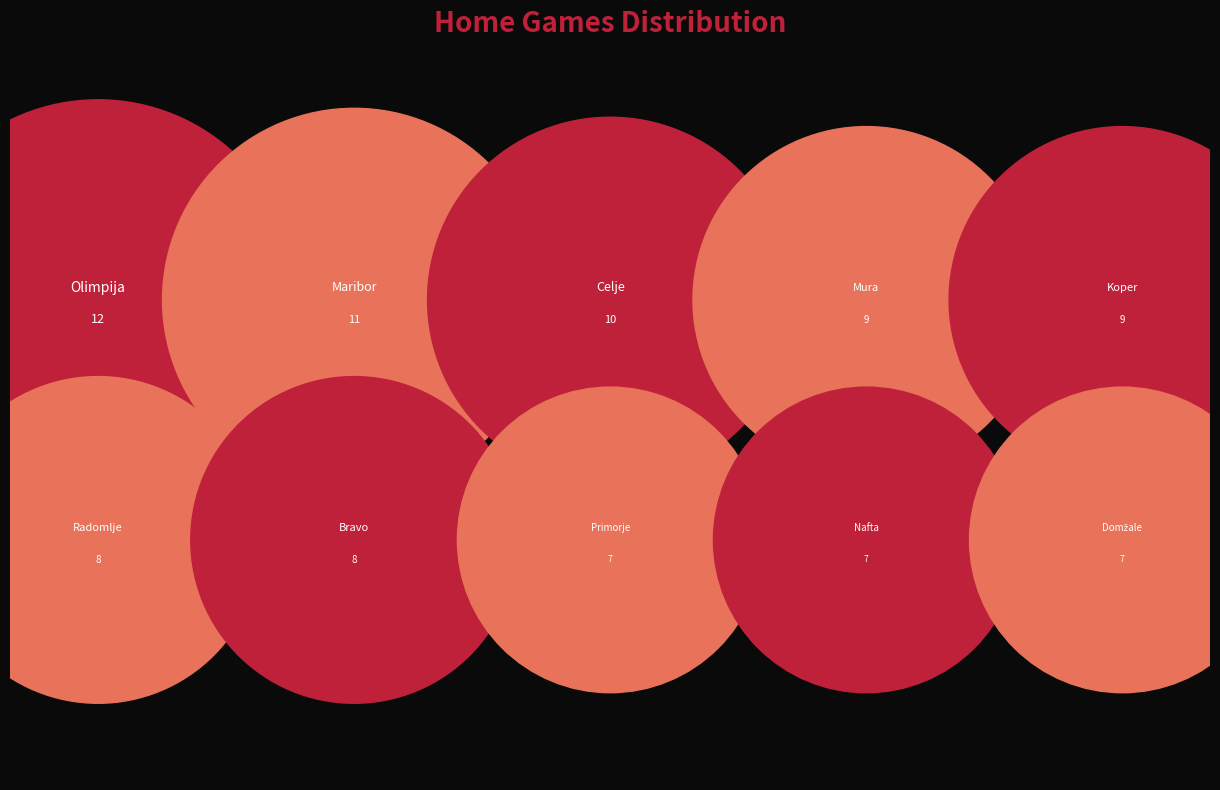

Which category has the biggest portion of the pie?

Olimpija